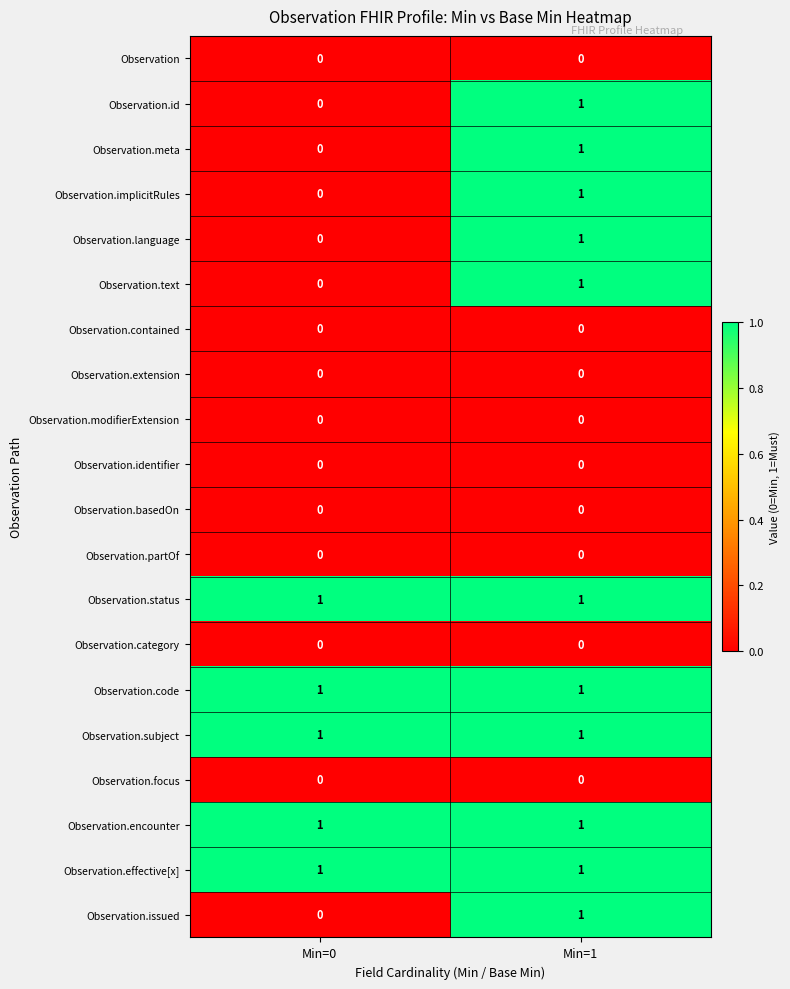

At which category is the sum across all series the highest?

Min=1